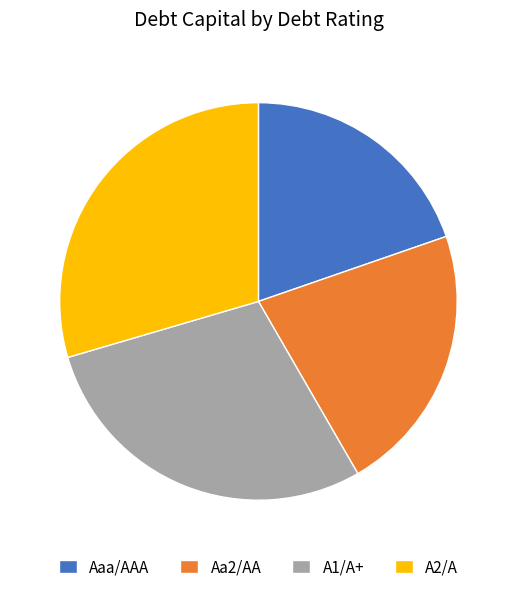

Does A2/A account for over 50% of the chart?

No